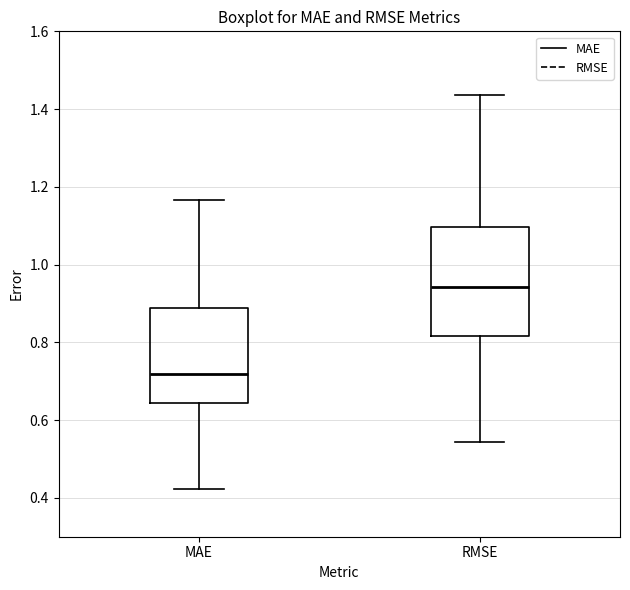

Which box is the tallest, from its lower edge to its upper edge?

RMSE